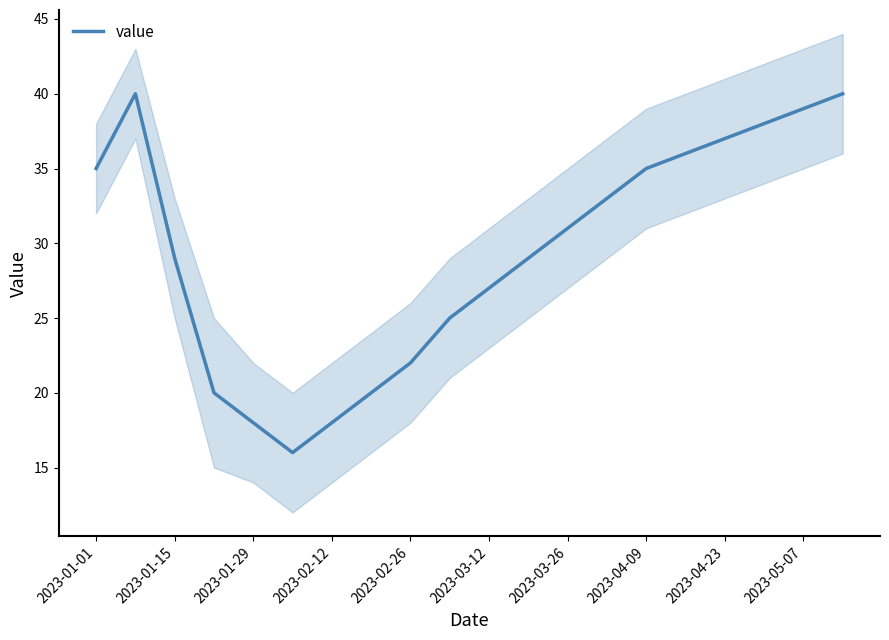

What is the maximum value shown in the chart?

40